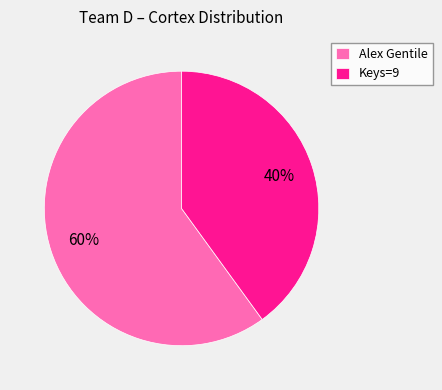

Between Alex Gentile and Keys=9, which is larger?

Alex Gentile